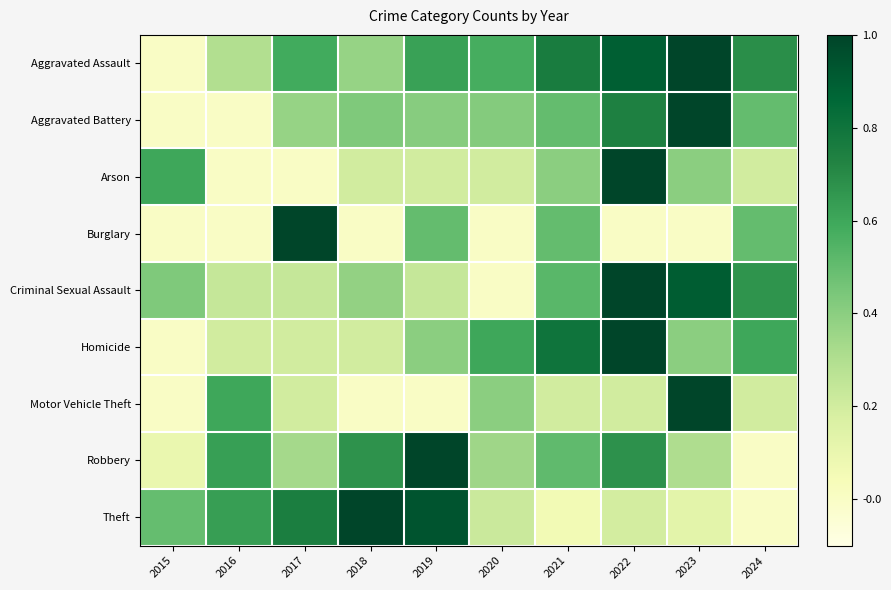

At which category is the sum across all series the highest?

2022